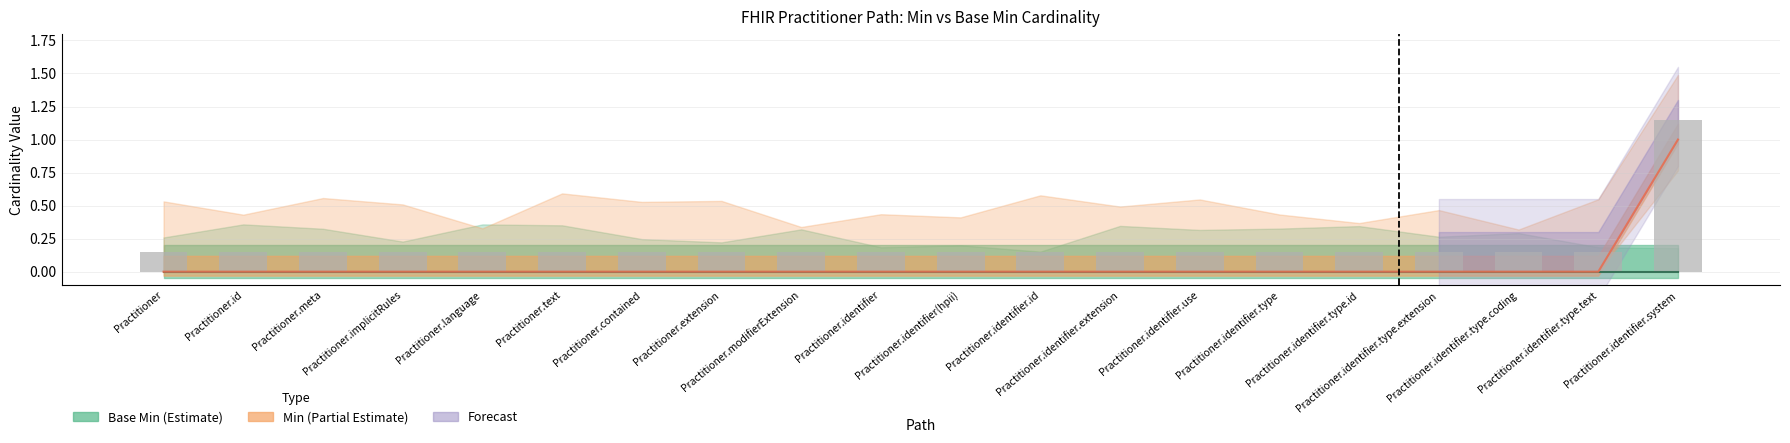

What is the maximum value shown in the chart?

1